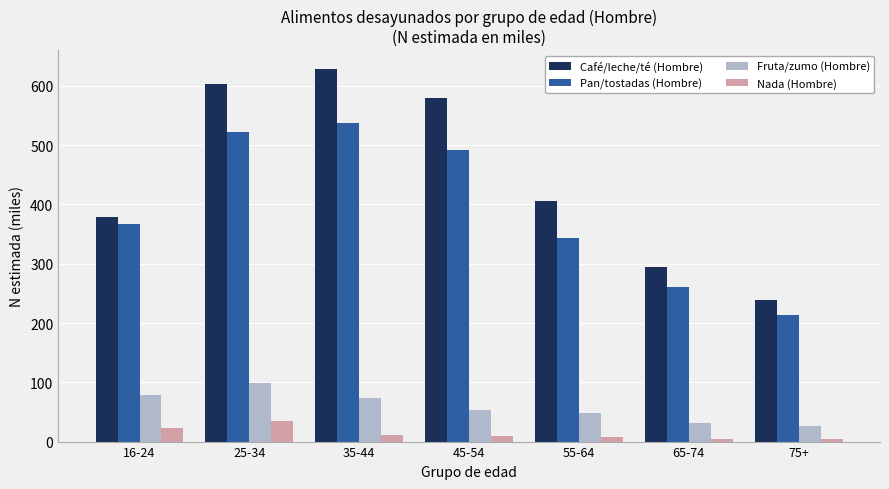

Which series has the largest total across all categories?

Café/leche/té (Hombre)